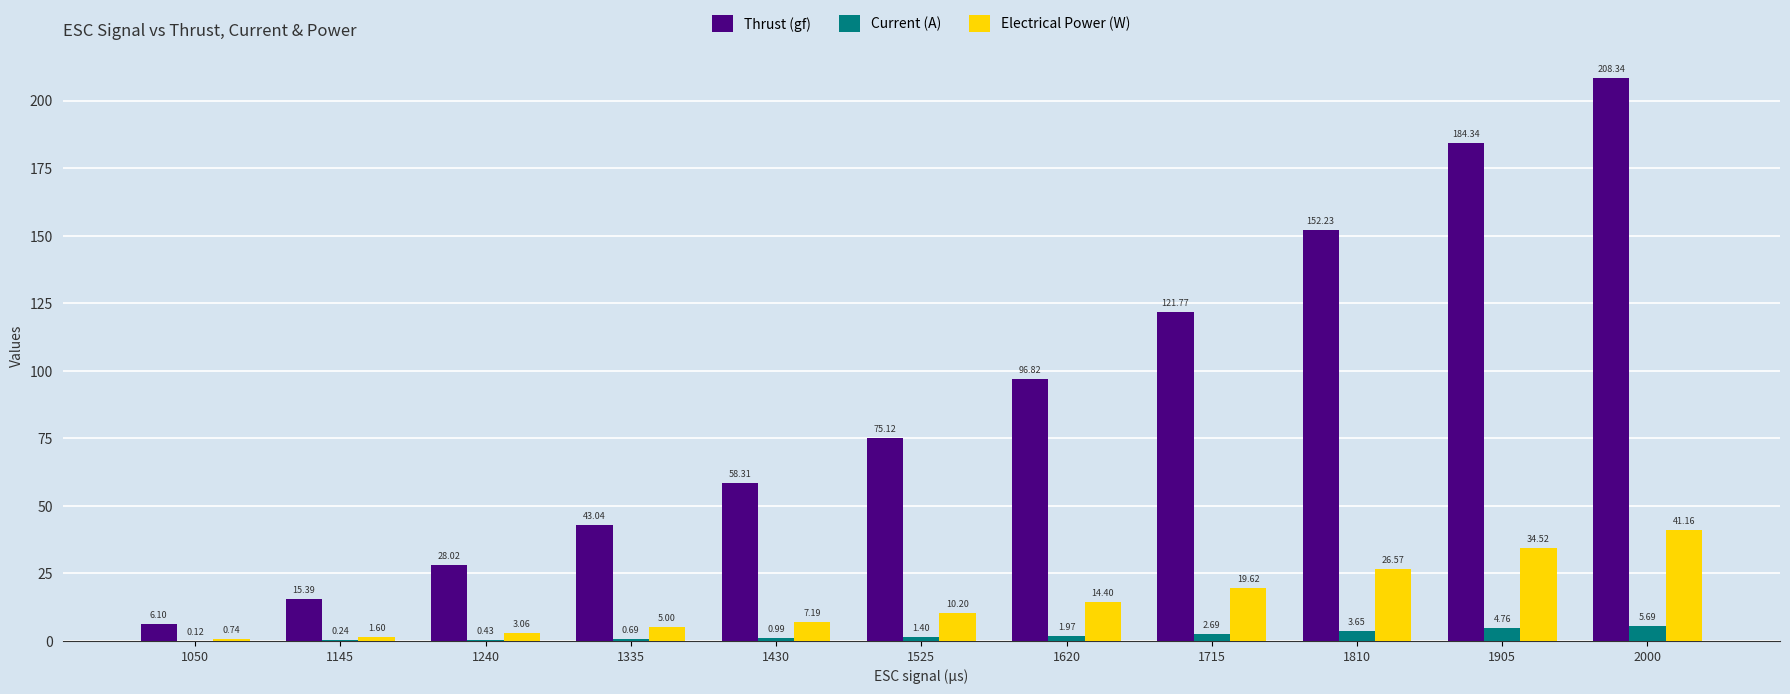

Between 1525 and 2000, which series saw the biggest shift?

Thrust (gf)